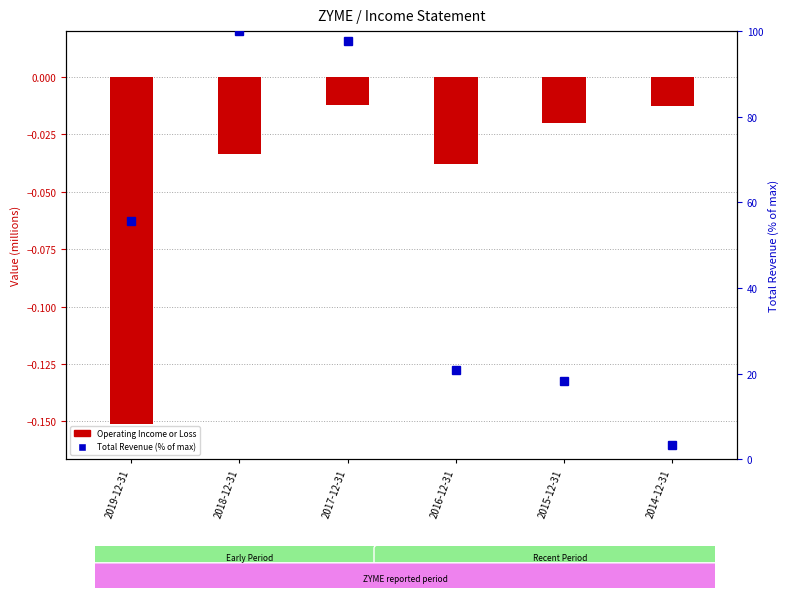

At how many categories does at least one series exceed 61?

2